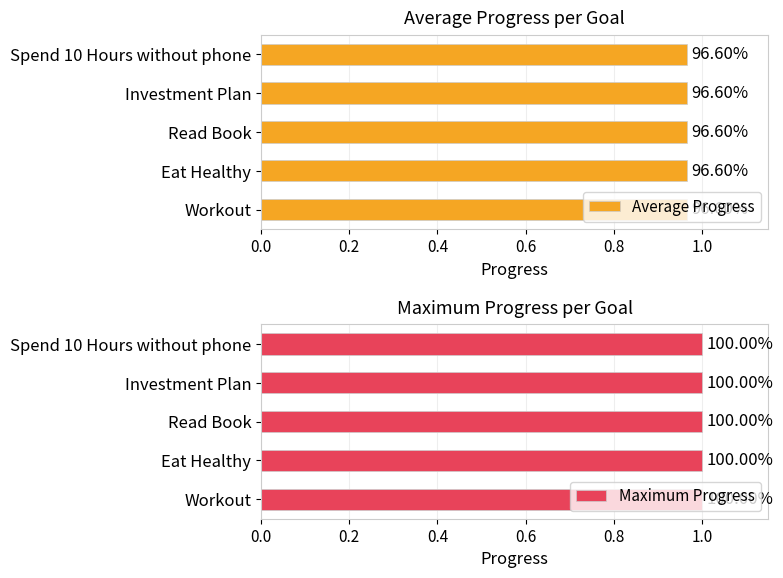

What is the value of the Average Progress bar at the 4th from the left?

1.0